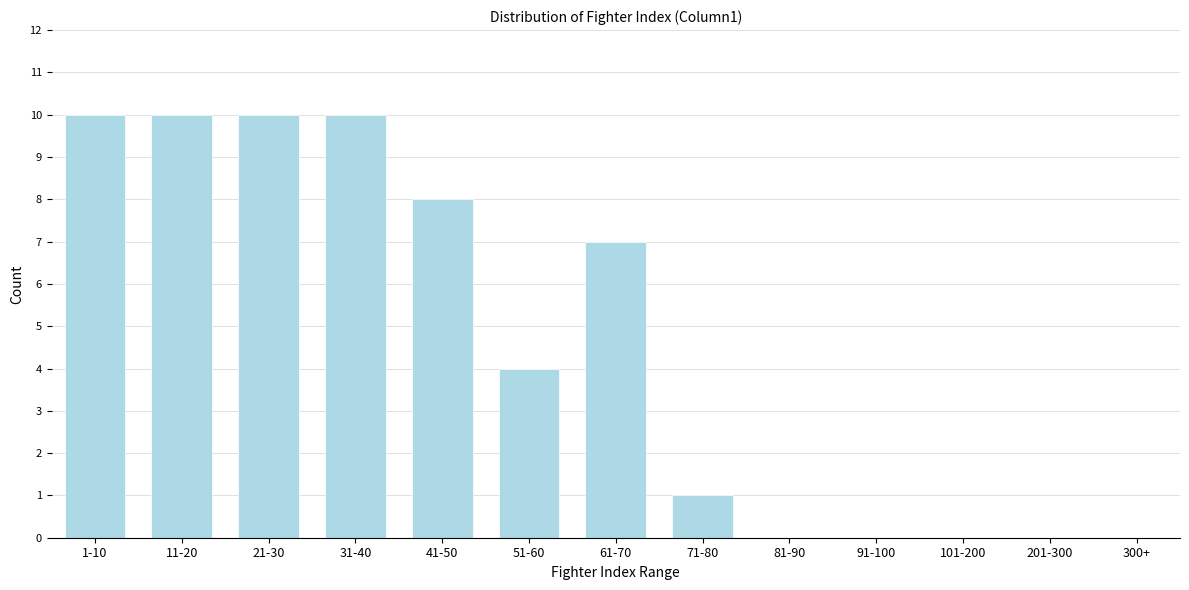

Reading left to right, extract all data points from this chart.

1-10=10	11-20=10	21-30=10	31-40=10	41-50=8	51-60=4	61-70=7	71-80=1	81-90=0	91-100=0	101-200=0	201-300=0	300+=0